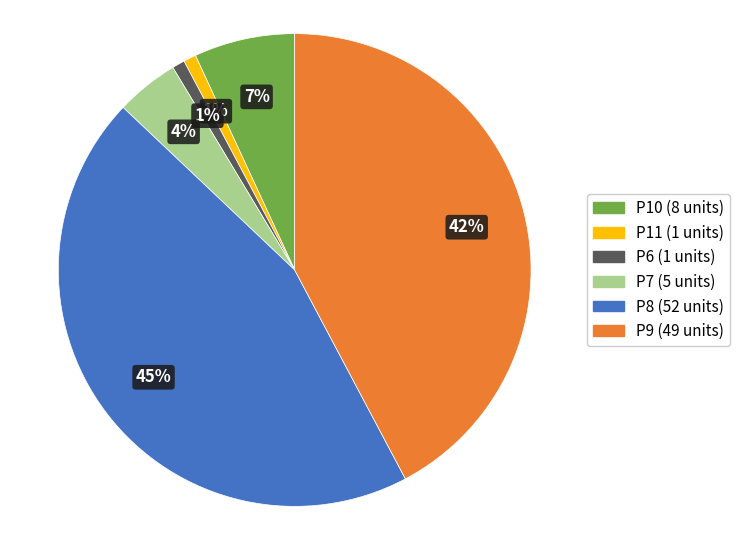

Between P9 and P10, which is larger?

P9